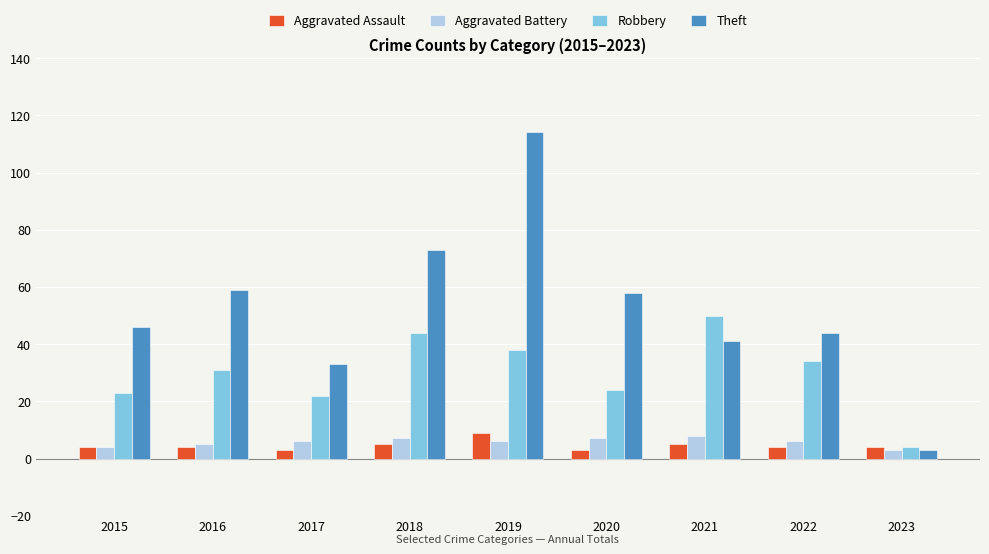

What is the spread (max minus min) of values at 2023?

1